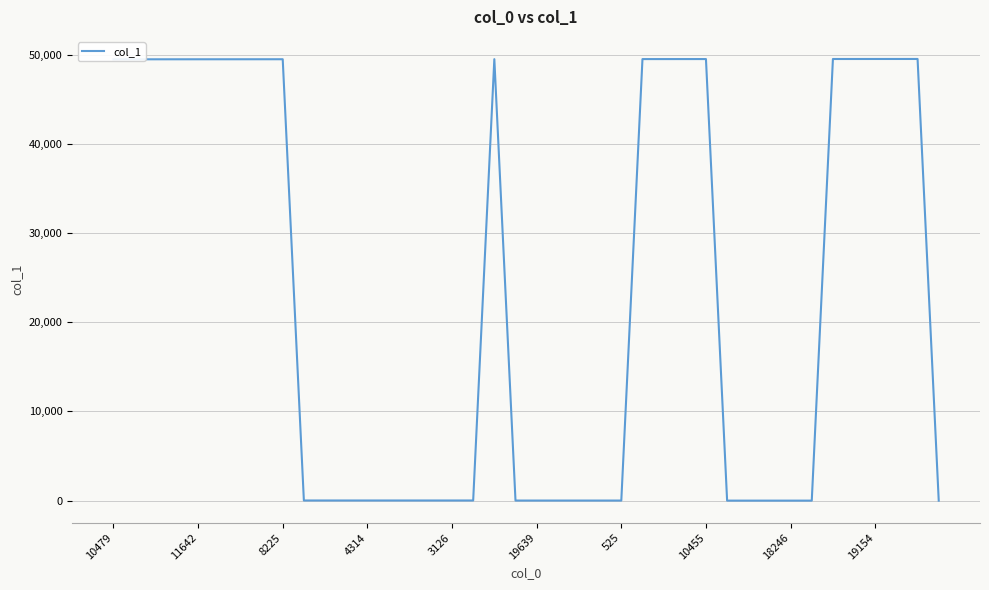

What is the average value?

23510